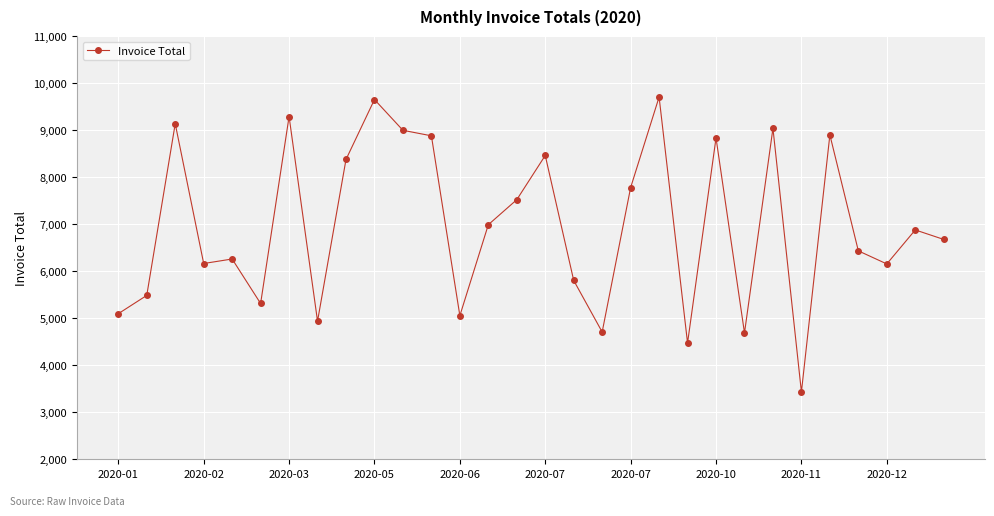

What is the smallest value displayed?

3430